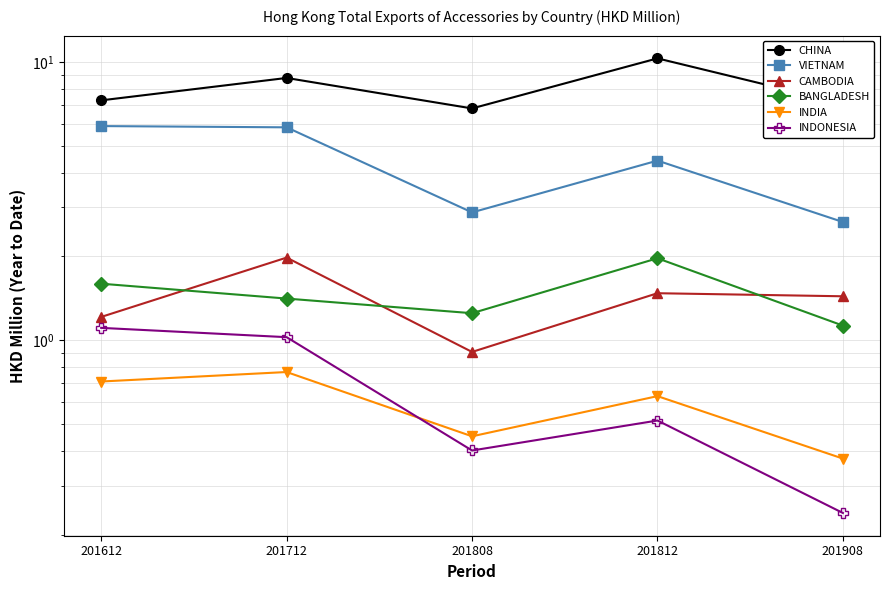

Which series has the largest range (max minus min)?

CHINA